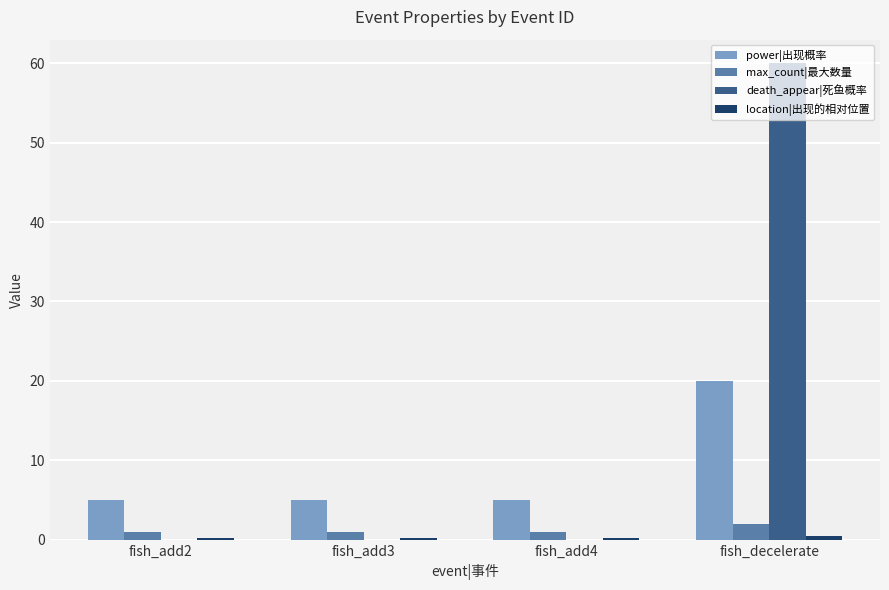

Are the bars grouped side by side (vs. stacked)?

Yes